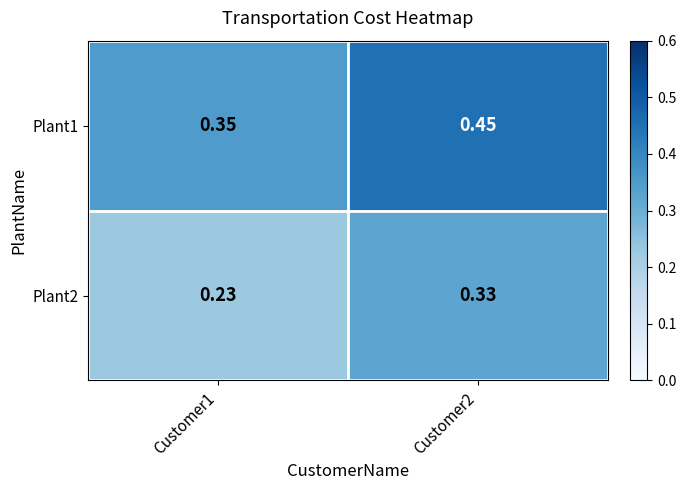

Is the value of Plant2 at Customer1 greater than the value of Plant1 at Customer1?

No